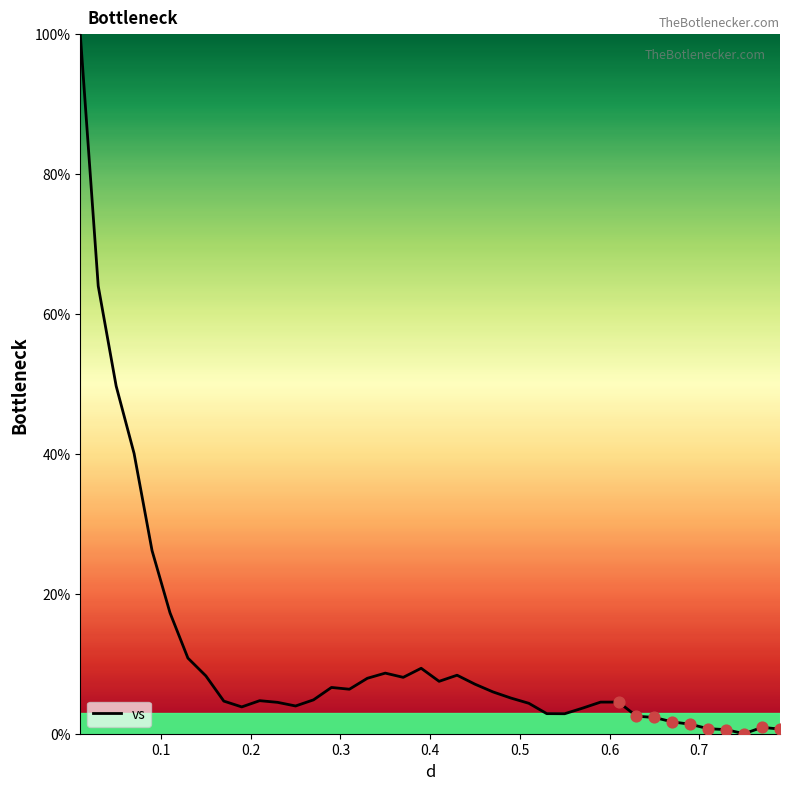

What is the greatest value displayed?

100.0